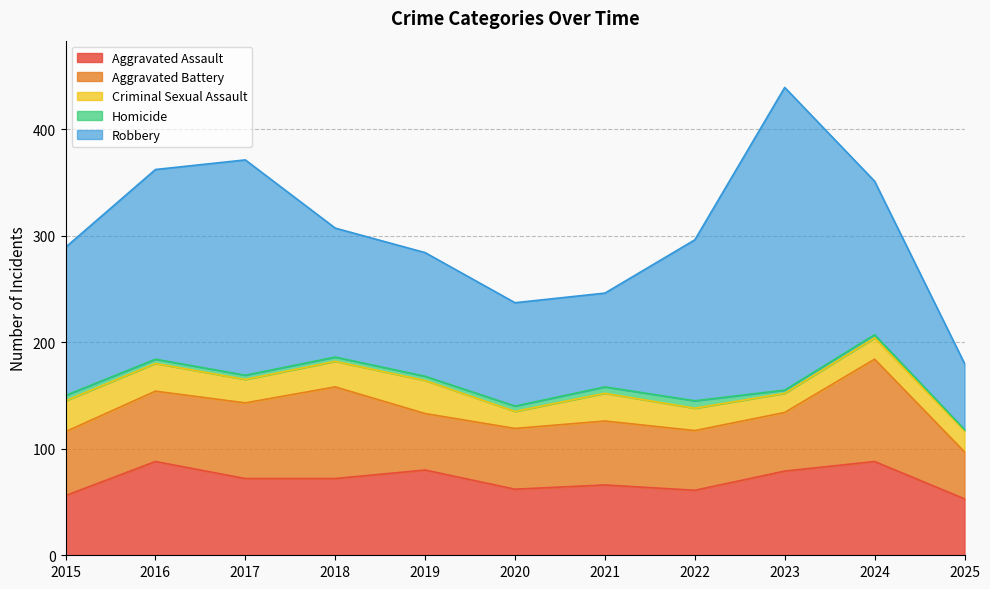

Reading left to right, list all the values displayed in this chart.

Aggravated Assault: 56	88	72	72	80	62	66	61	79	88	53
Aggravated Battery: 60	66	71	86	53	57	60	56	55	96	44
Criminal Sexual Assault: 29	26	22	24	31	16	26	21	18	20	20
Homicide: 5	4	4	4	4	5	6	7	3	3	1
Robbery: 139	178	202	121	116	97	88	151	284	144	62